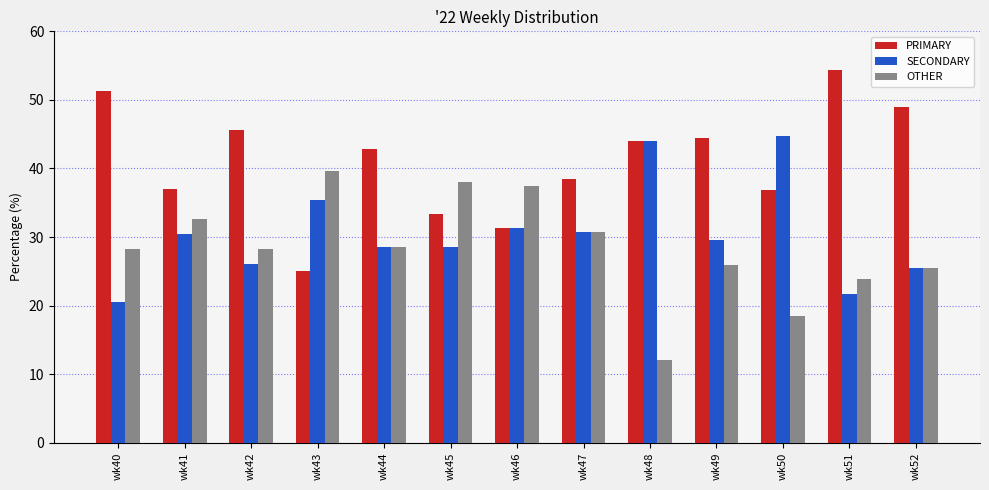

What is the difference between the second highest and minimum values in the PRIMARY series?

26.3